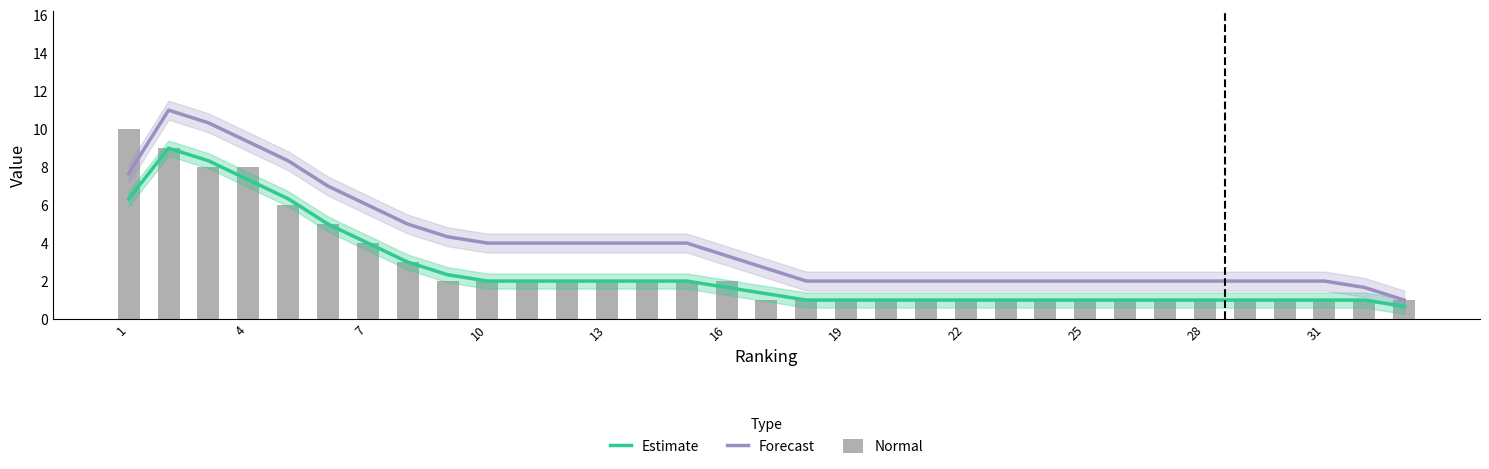

What is the difference between the Forecast values at 22 and 14?

2.0